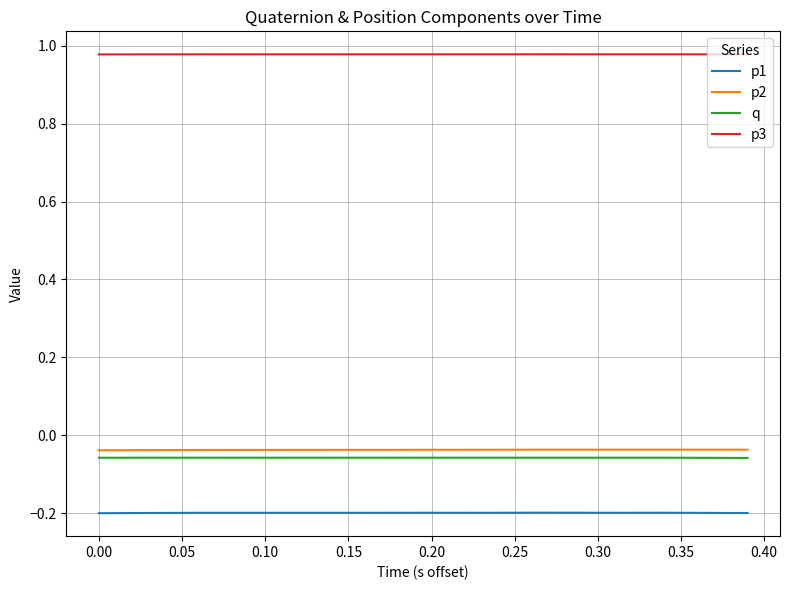

How many p3 values are between 0 and 1?

40